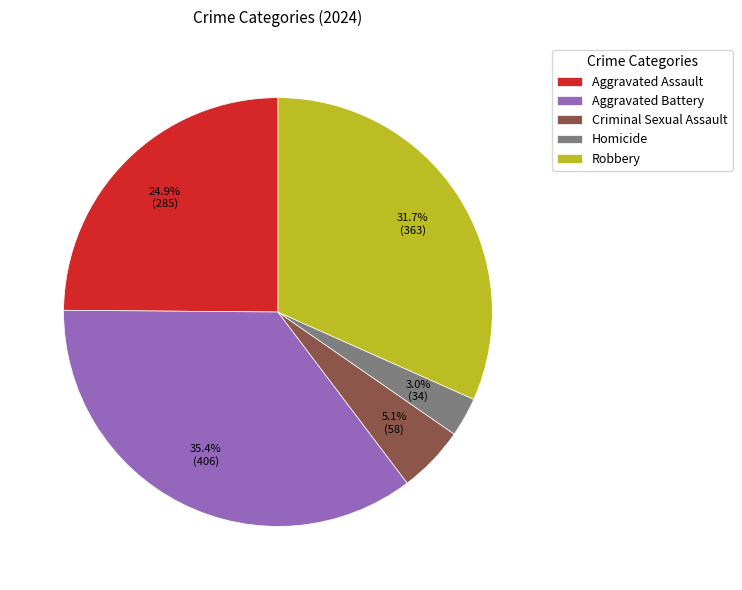

Which has a higher value, Robbery or Criminal Sexual Assault?

Robbery